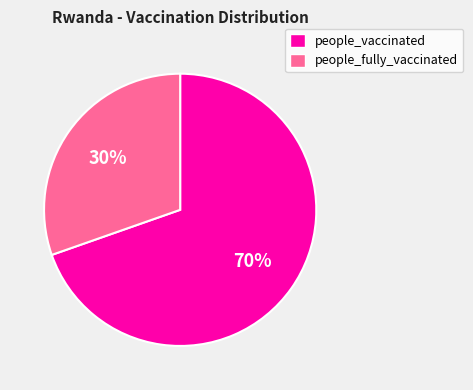

What percentage is the people_vaccinated slice, to the nearest percent?

70%